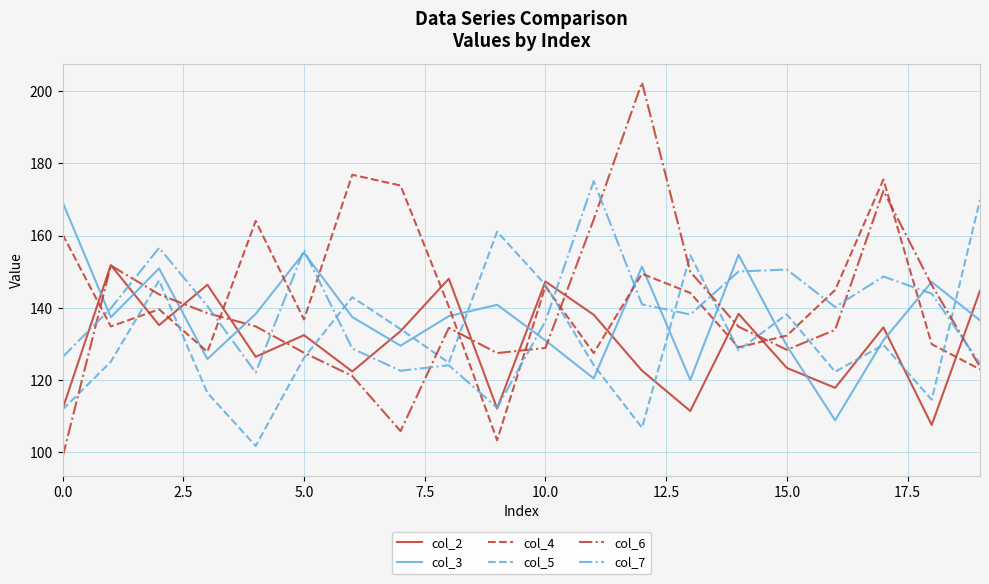

Which series ends up on top after the final intersection of col_6 and col_2?

col_2